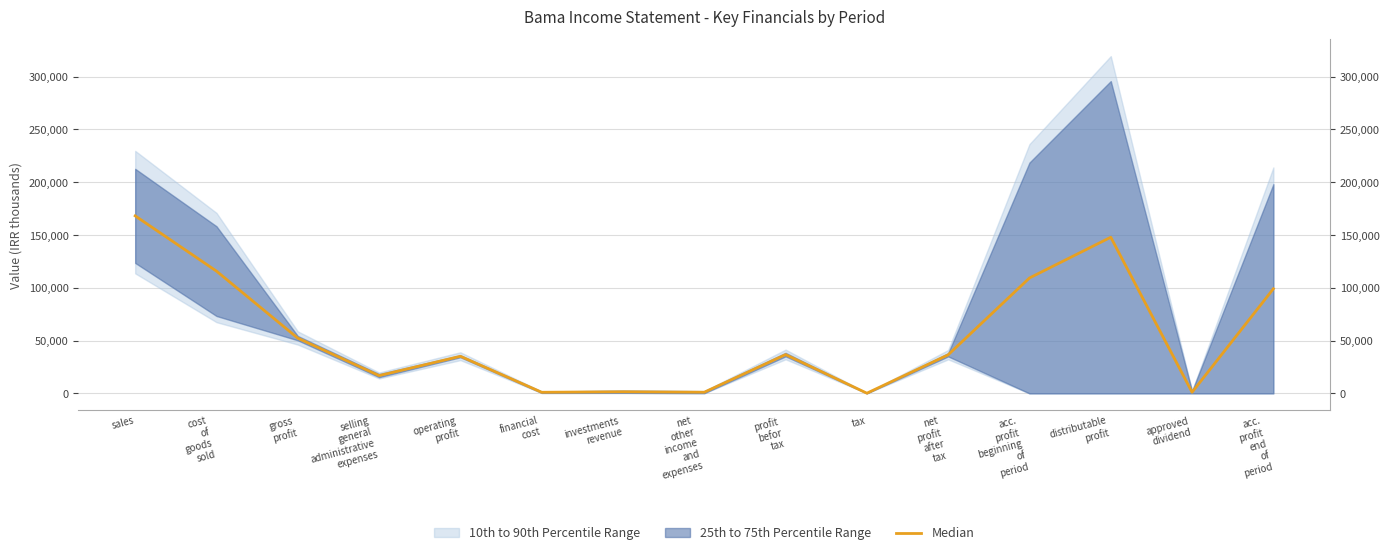

List the labels in order of value, largest first.

sales, distributable
profit, cost
of
goods
sold, acc.
profit
beginning
of
period, acc.
profit
end
of
period, gross
profit, profit
befor
tax, net
profit
after
tax, operating
profit, selling
general
administrative
expenses, investments
revenue, net
other
income
and
expenses, approved
dividend, financial
cost, tax